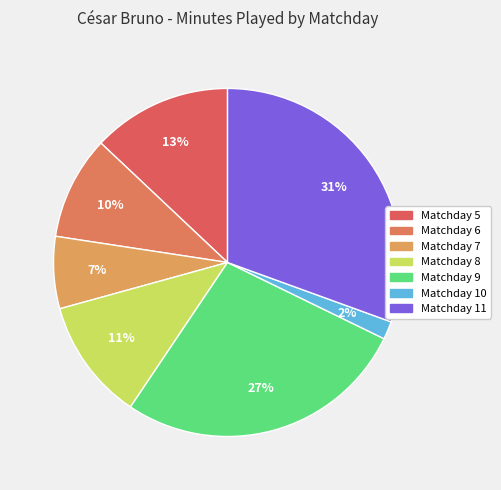

Rank the categories by value from lowest to highest.

Matchday 10, Matchday 7, Matchday 6, Matchday 8, Matchday 5, Matchday 9, Matchday 11